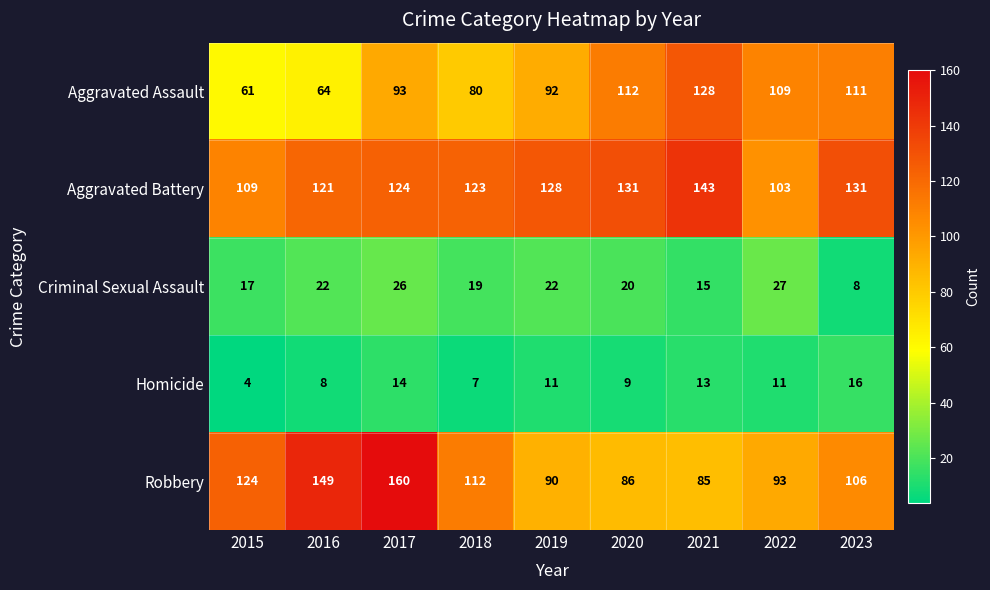

Count the number of categories in the chart.

9